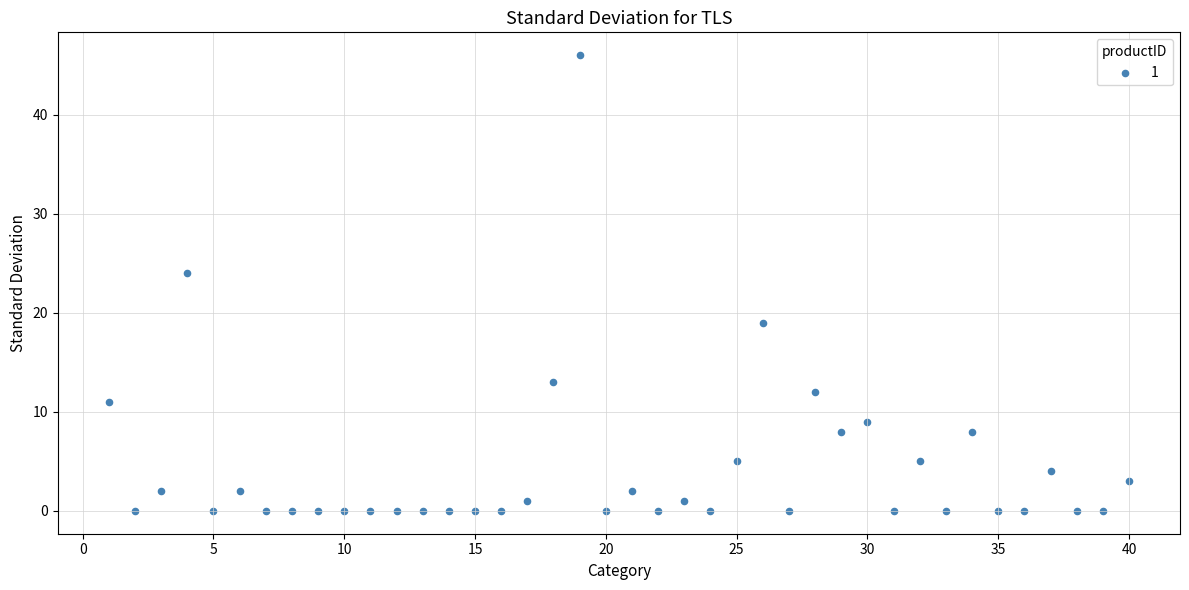

What is the range of X values (max minus min)?

39